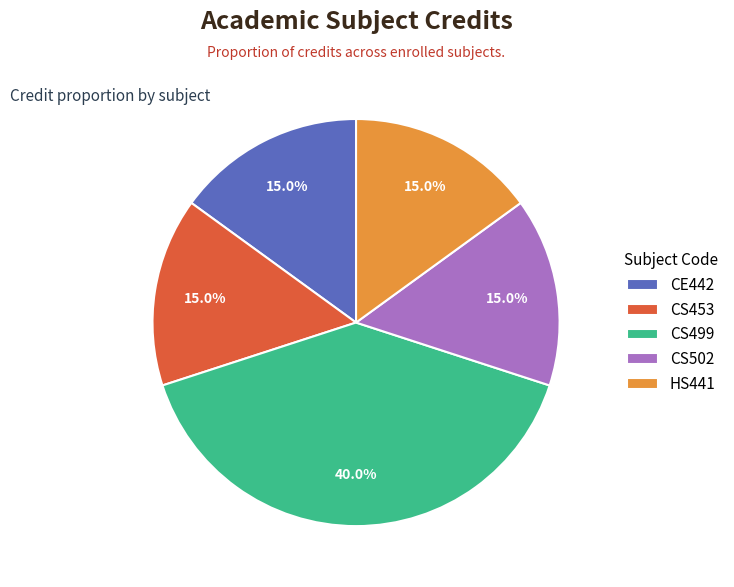

To the nearest percent, what is the difference between the CE442 and CS499 slice percentages?

25%